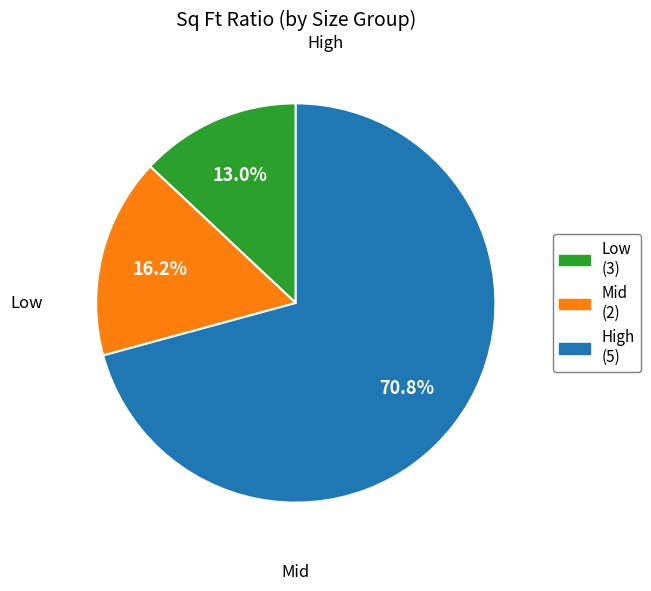

Is there any slice that represents more than half of the pie?

Yes